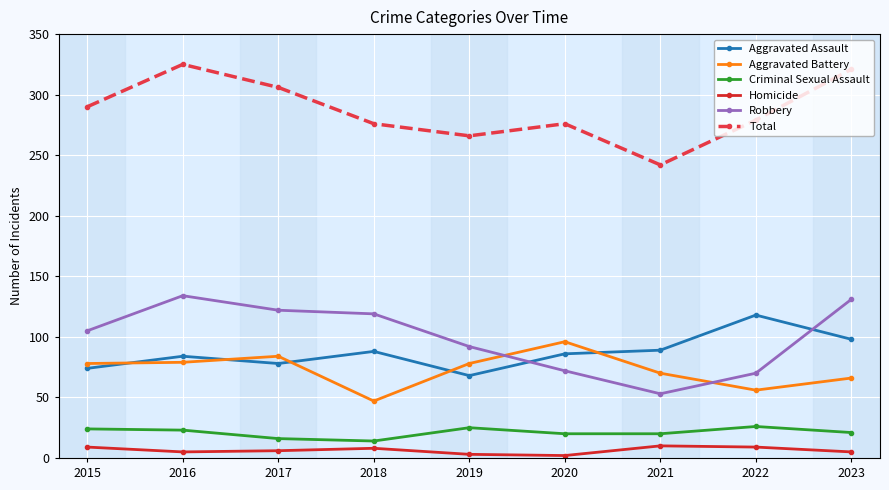

The value of Aggravated Battery at 2017 is 56. True or false?

False